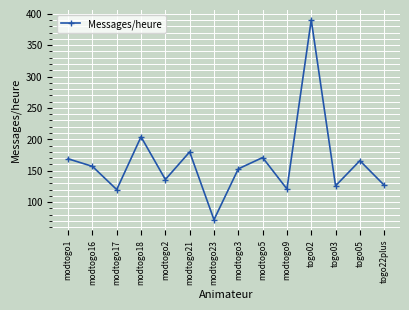

True or false: the data shows 72 at modtogo23.

True